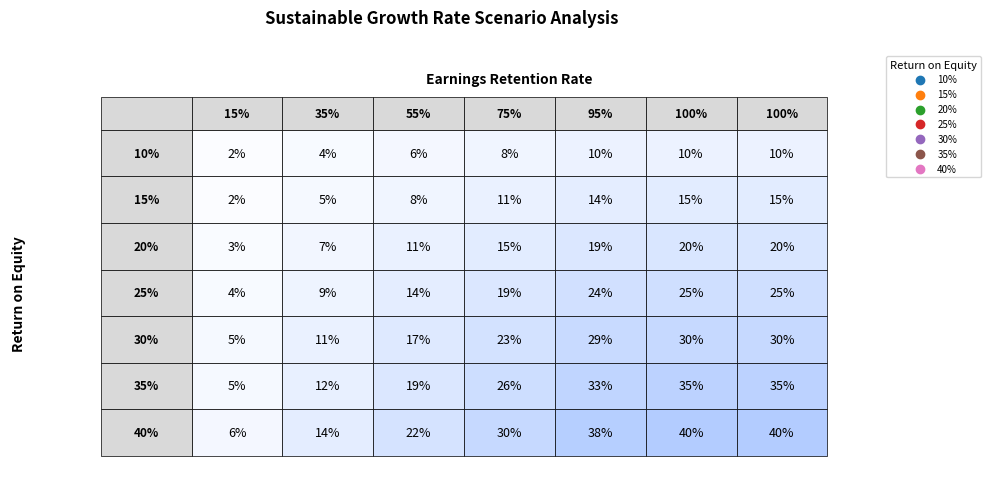

Rank the series by their maximum value, from highest to lowest.

40%, 35%, 30%, 25%, 20%, 15%, 10%